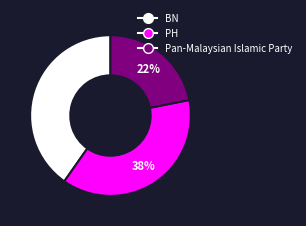

Which slice is the largest?

BN